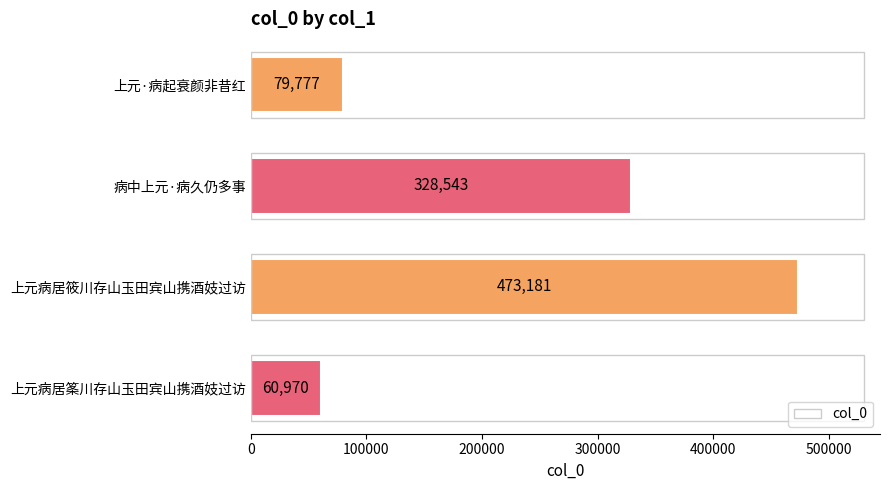

What is the change in value from 上元·病起衰颜非昔红 to 上元病居筱川存山玉田宾山携酒妓过访?

+393404